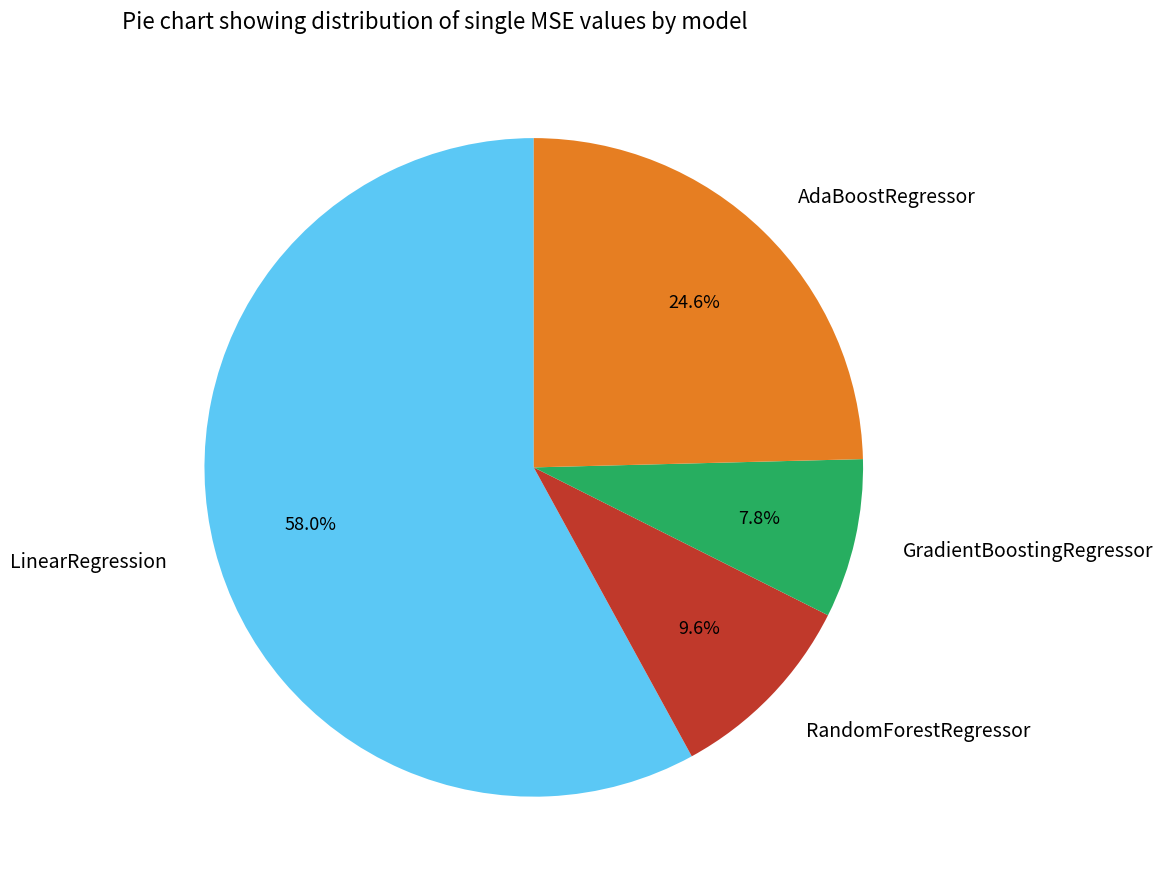

Rank the categories by value from highest to lowest.

LinearRegression, AdaBoostRegressor, RandomForestRegressor, GradientBoostingRegressor